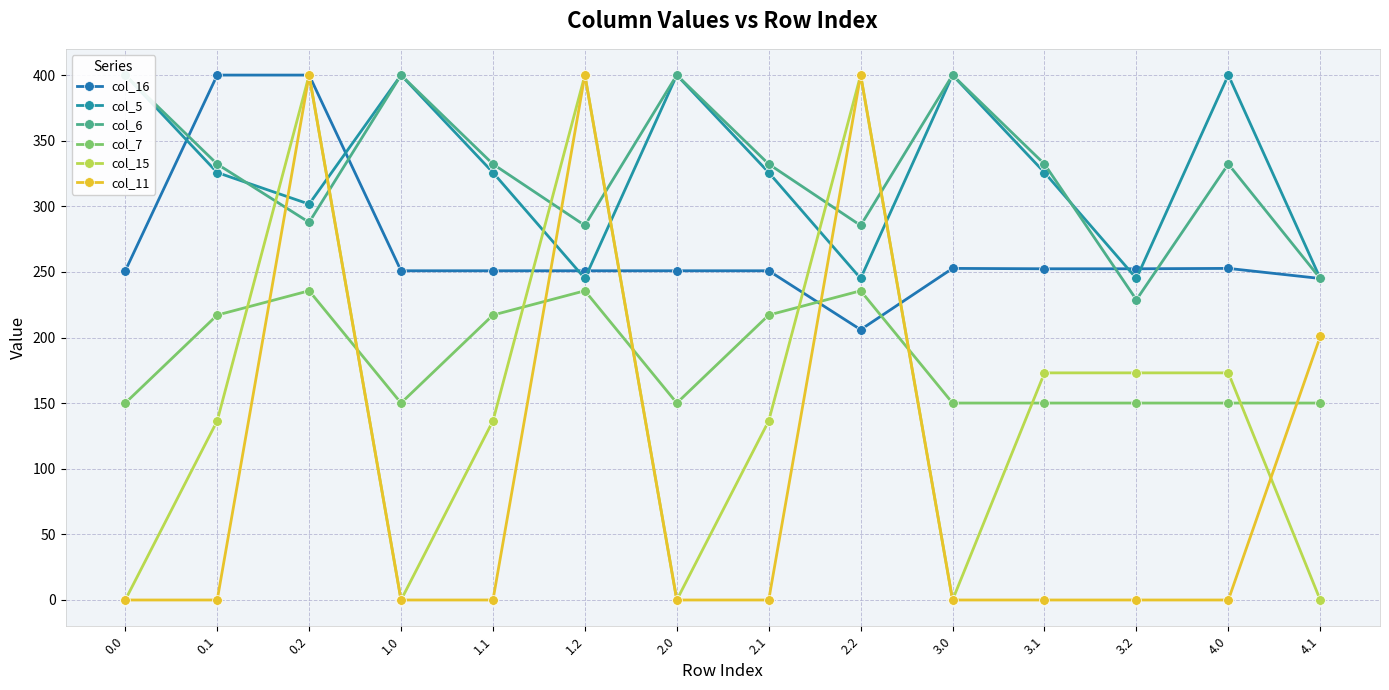

How many series are shown in this chart?

6